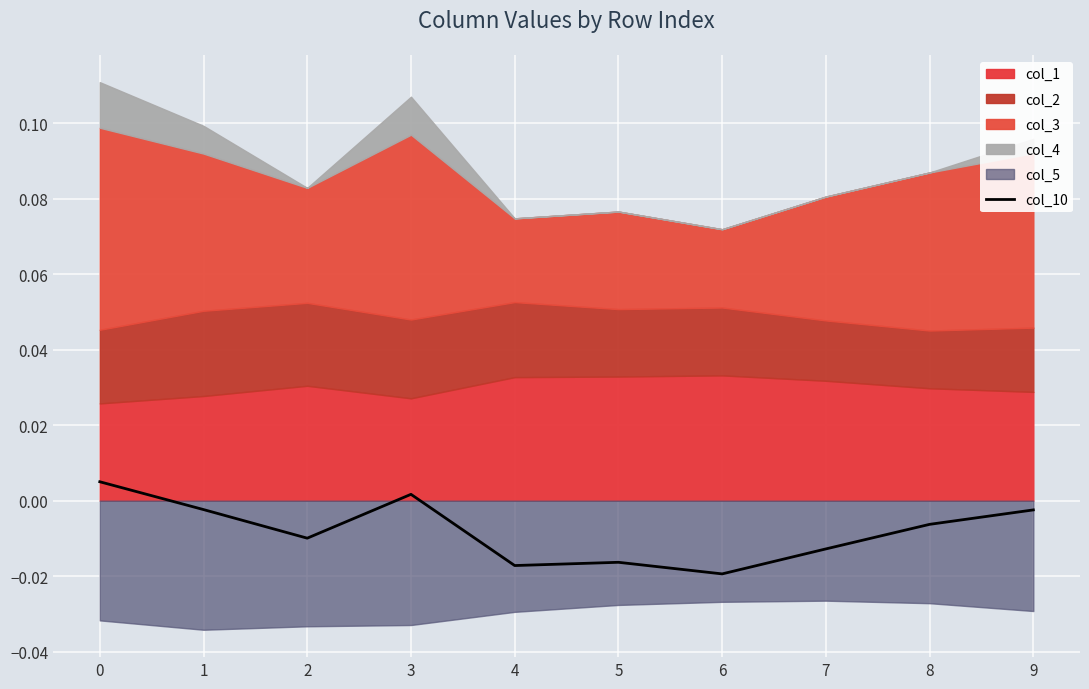

Is it true that the value at 3 is 0.0?

False